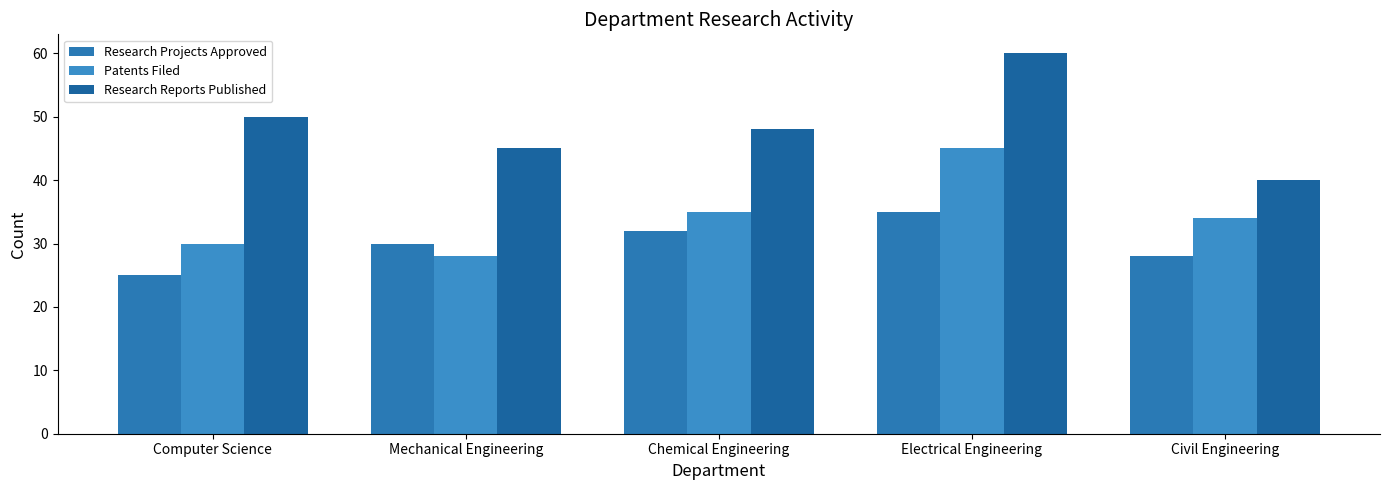

Which series has the largest total across all categories?

Research Reports Published